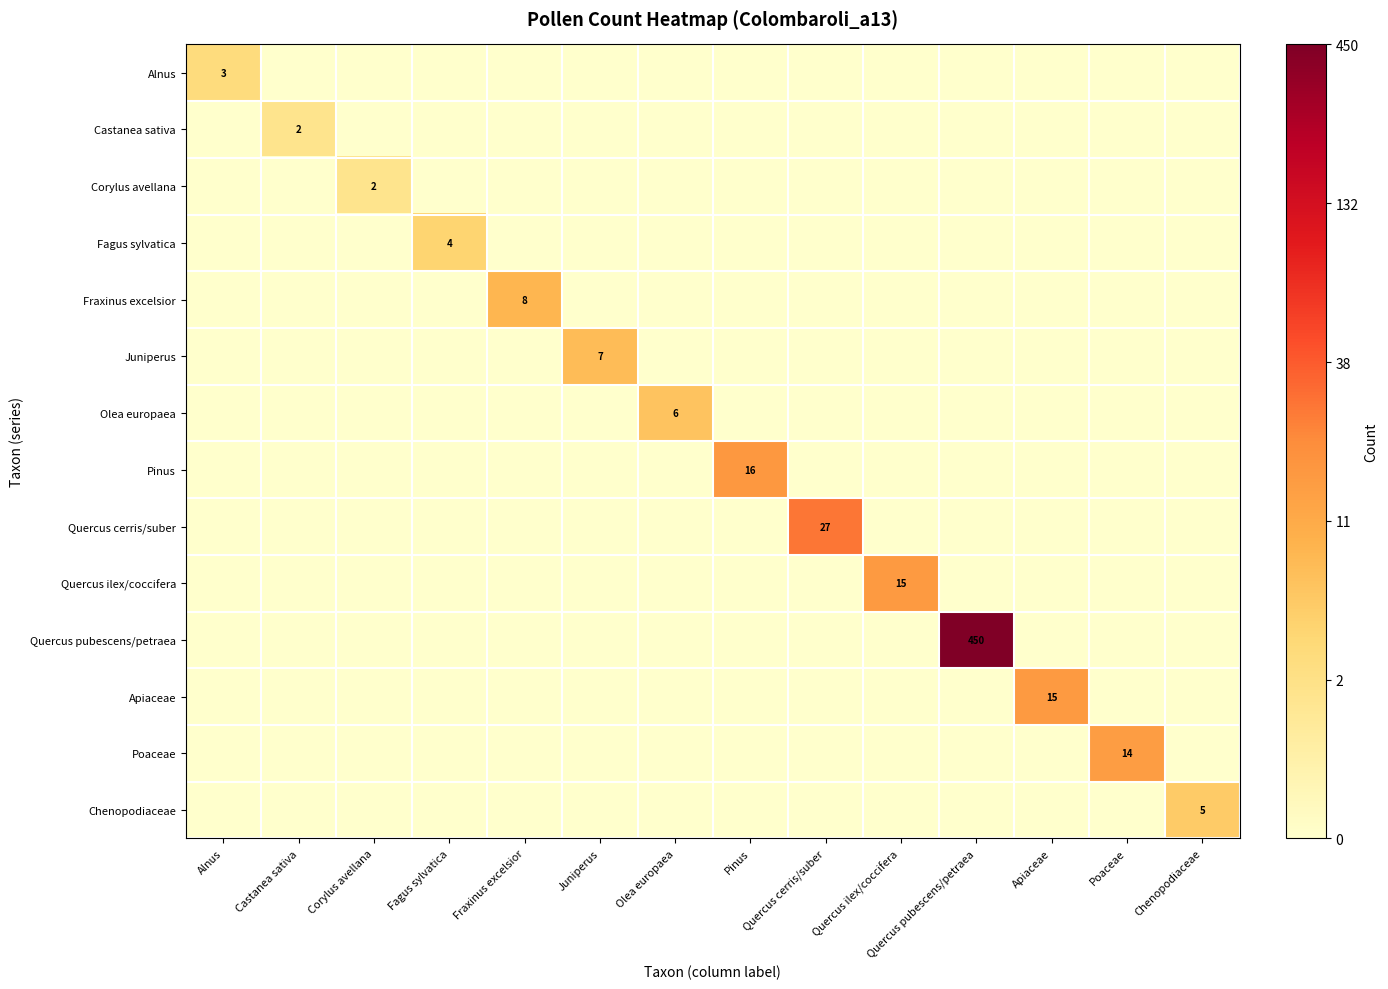

The Fraxinus excelsior series shows 11 at Fraxinus excelsior. True or false?

False